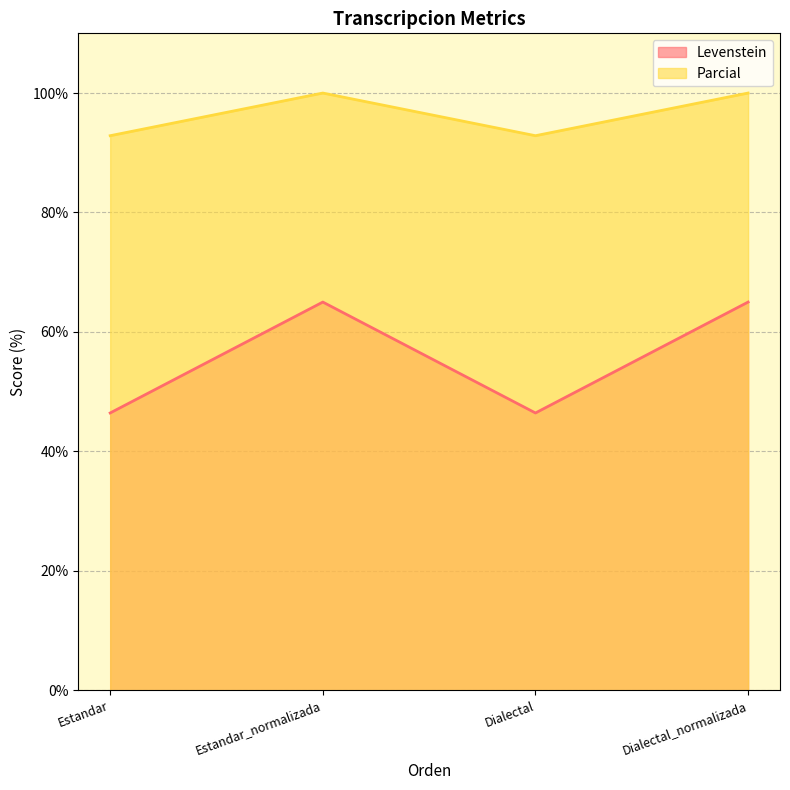

True or false: Levenstein and Parcial cross at least once.

False